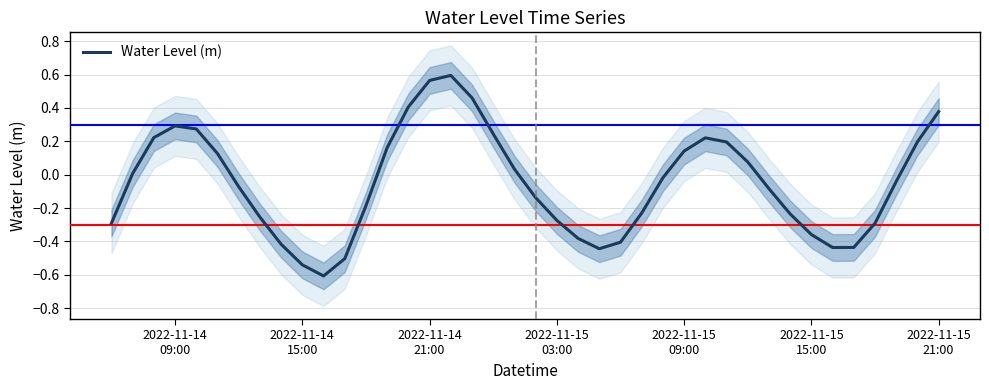

What is the value of the 31st point from the left?

0.1